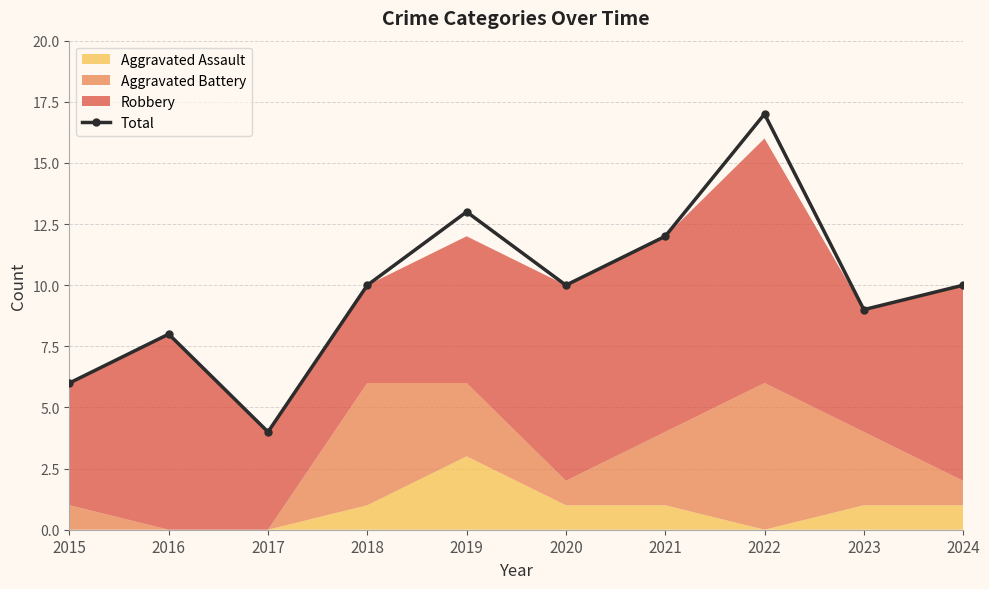

What is the value of the Total point at the 5th from the left?

13